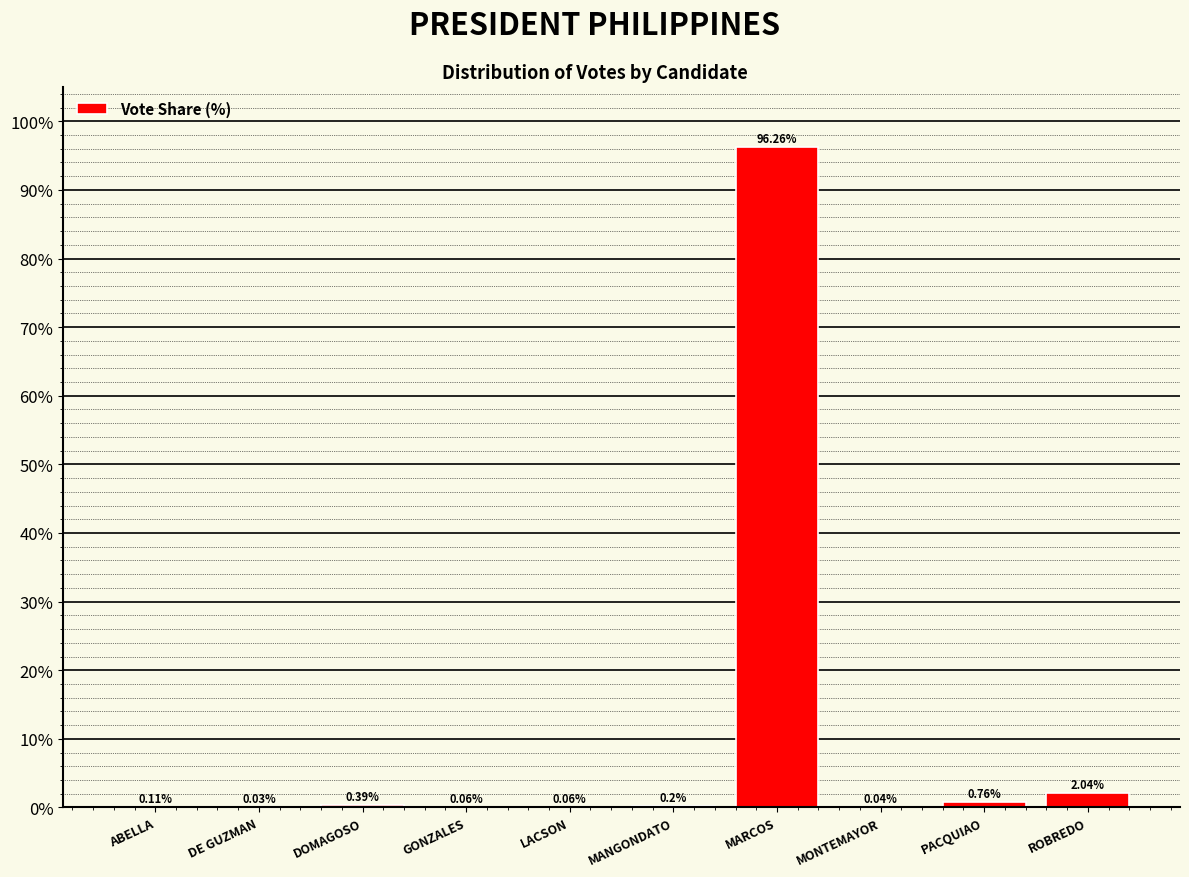

At which label is the value closest to 48?

ROBREDO